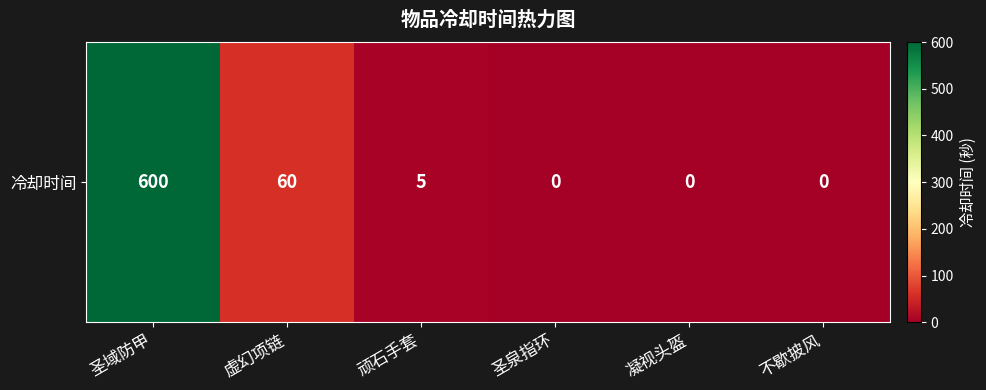

How many series are shown in this chart?

1